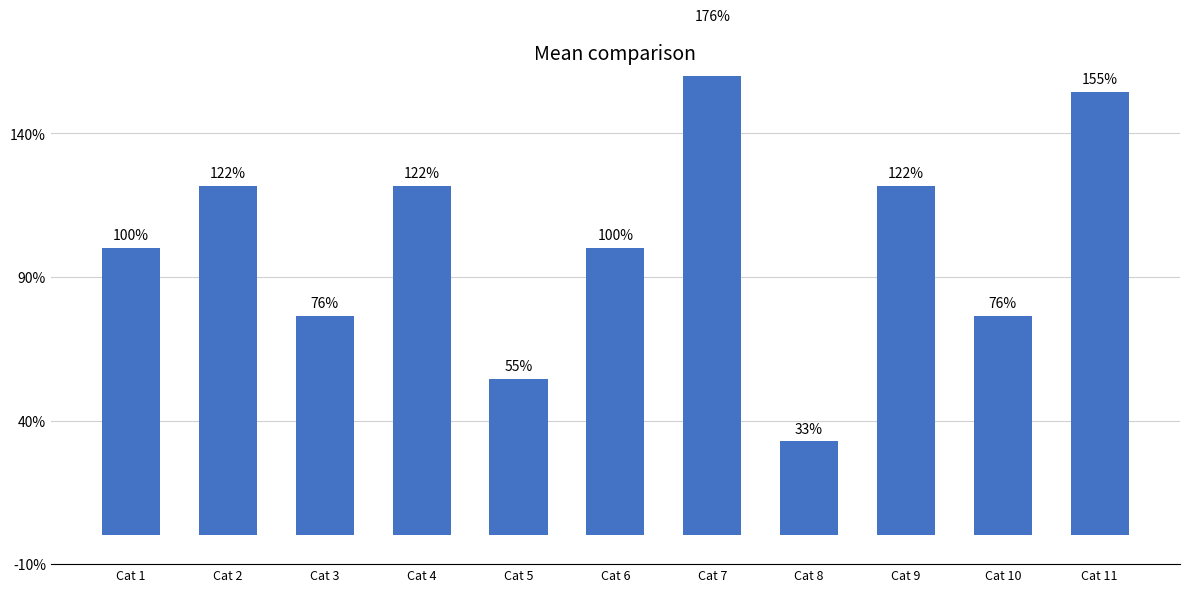

Which label corresponds to the smallest value in the chart?

Cat 8